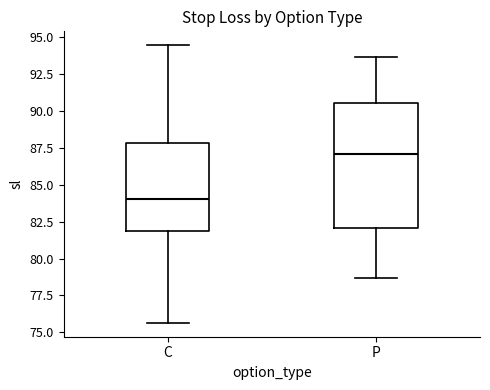

Which box's median line is the lowest?

C